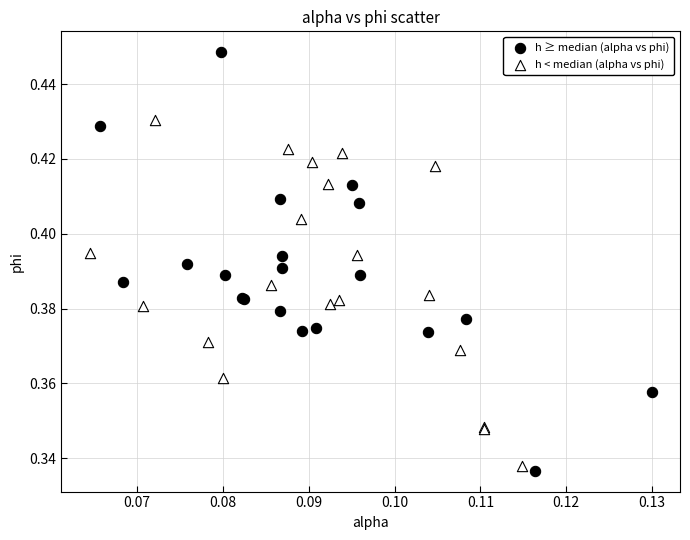

Which series has the widest spread of Y values?

h ≥ median (alpha vs phi)